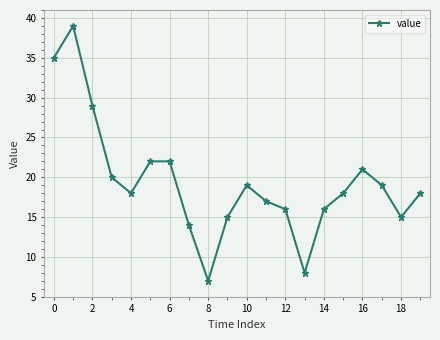

Does the chart have visible grid lines?

Yes